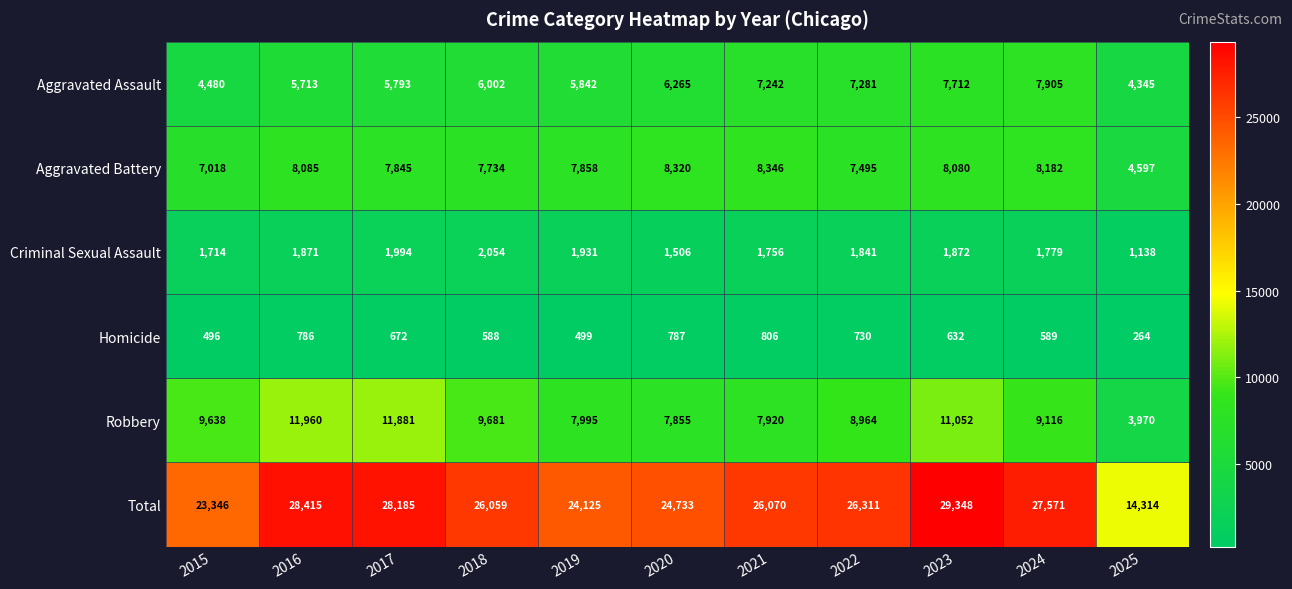

Which label corresponds to the largest value in the chart?

2023